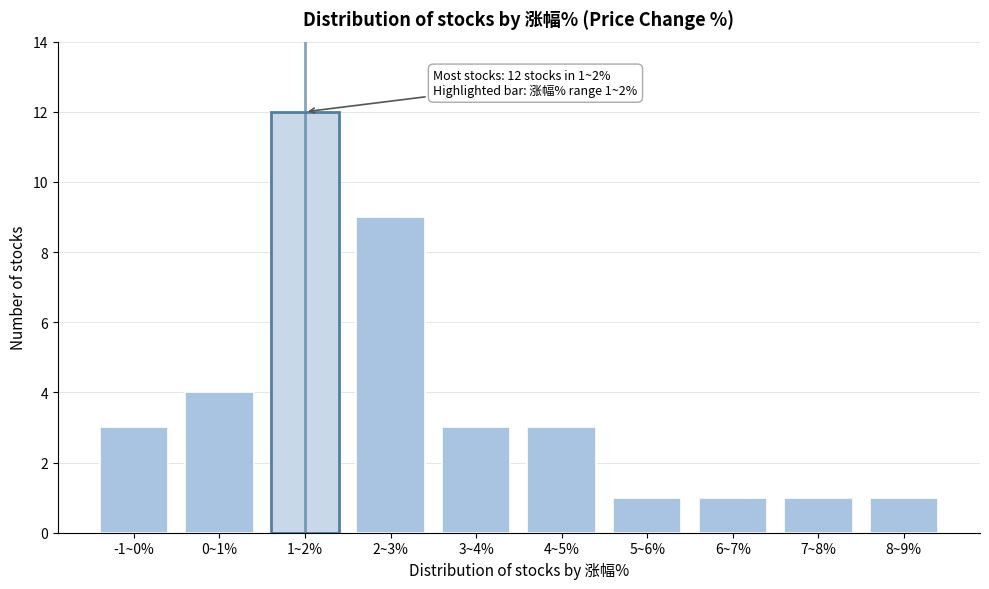

Reading left to right, what are all the values shown in this chart?

-1~0%=3	0~1%=4	1~2%=12	2~3%=9	3~4%=3	4~5%=3	5~6%=1	6~7%=1	7~8%=1	8~9%=1